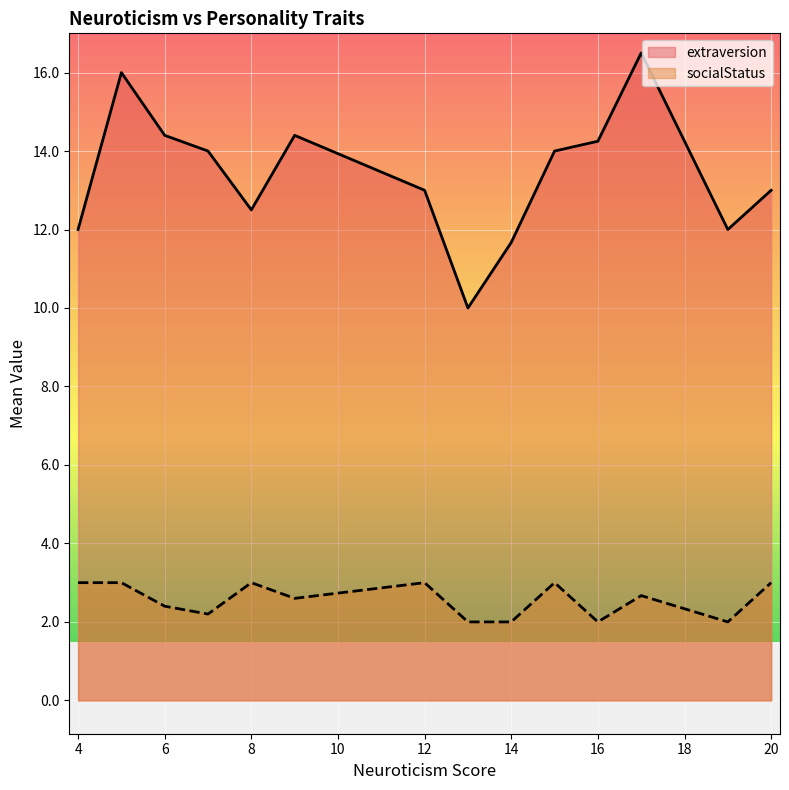

Count the number of categories in the chart.

14